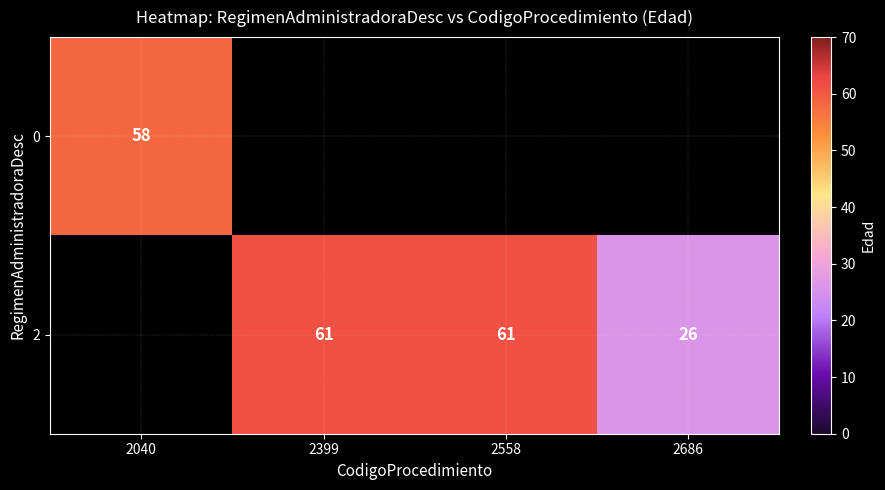

At how many categories does at least one series exceed 46?

3